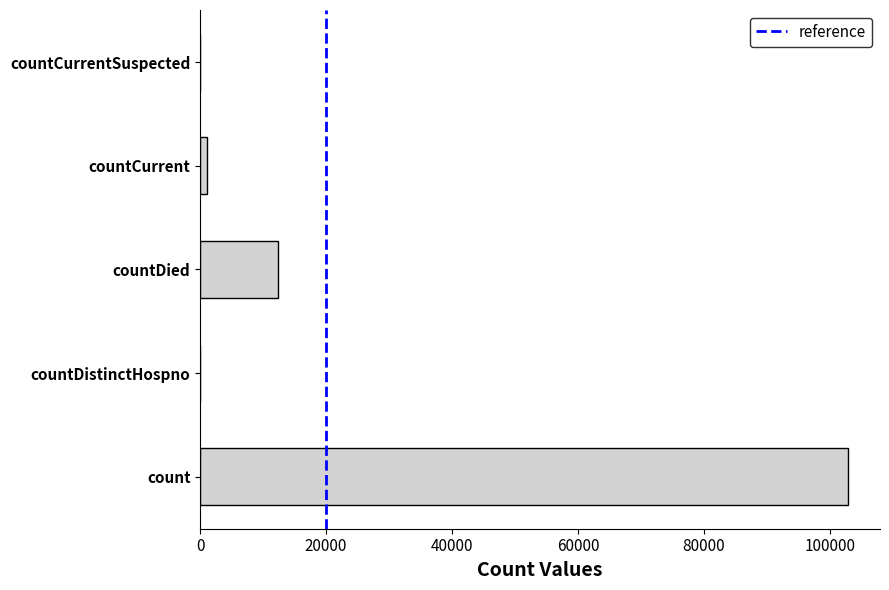

Count the number of categories in the chart.

5